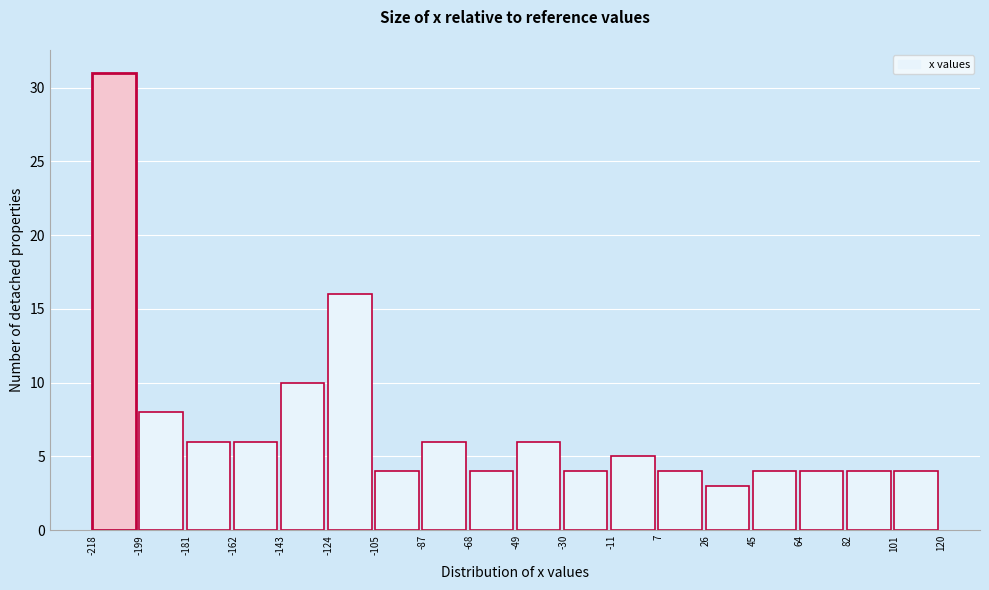

What is the height of the bar covering 7 to 26 on the x-axis? The values are not printed on the chart, so give them approximately, as read against the axis.

4